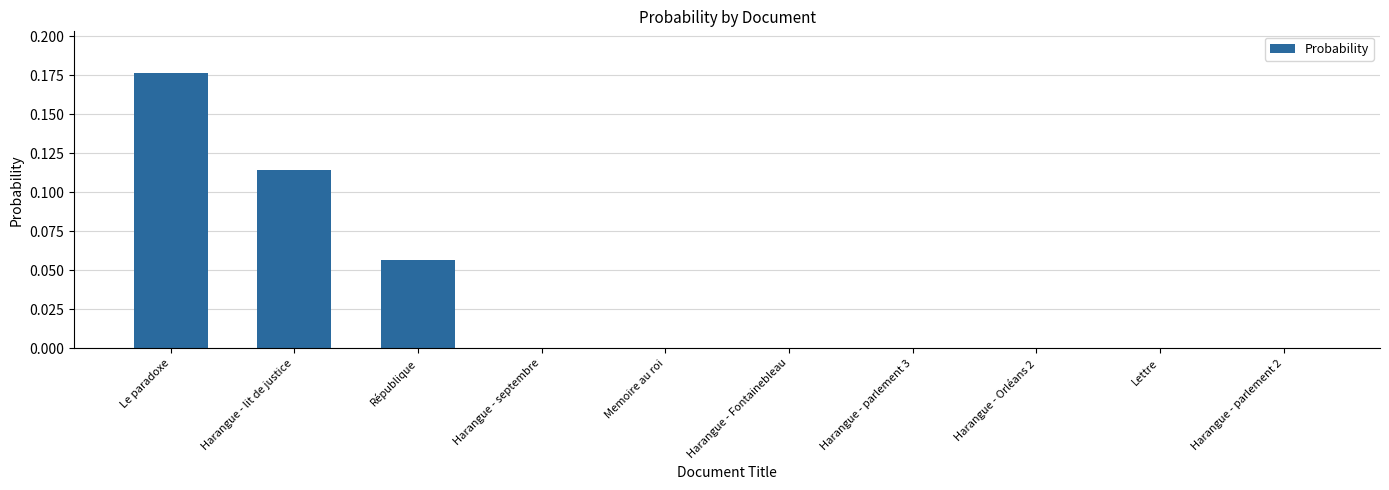

What is the sum of all values?

0.3